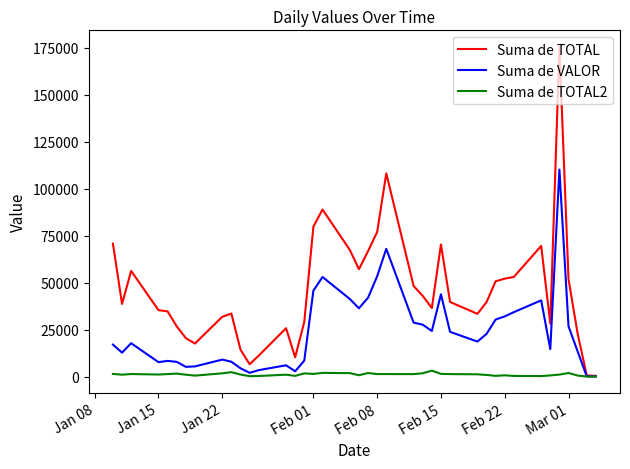

Which series has the largest total across all categories?

Suma de TOTAL